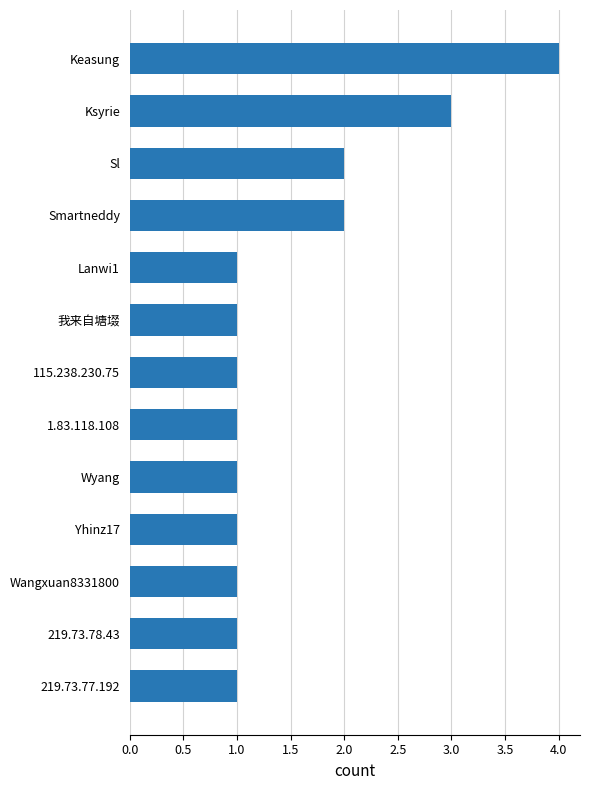

The value at Wangxuan8331800 is 2. True or false?

False